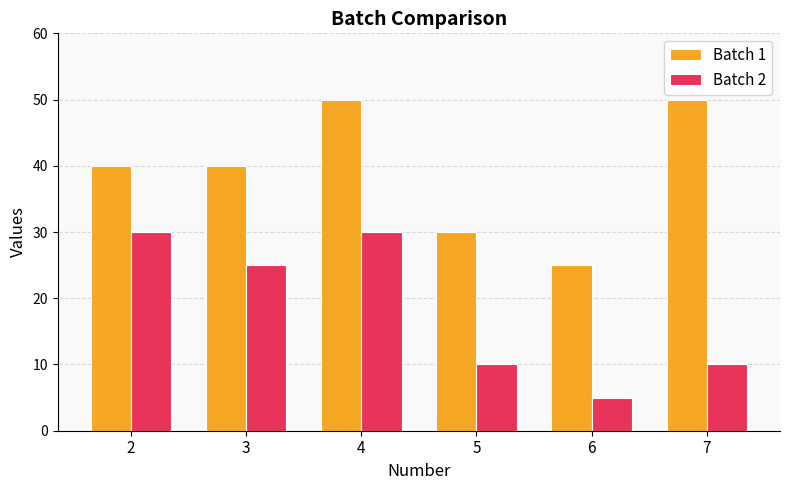

Reading left to right, list all the values displayed in this chart.

Batch 1: 40	40	50	30	25	50
Batch 2: 30	25	30	10	5	10